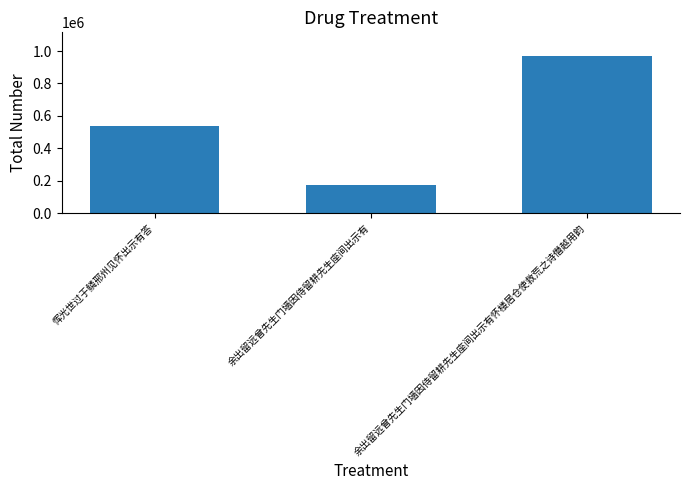

What is the sum of all values?

1683530